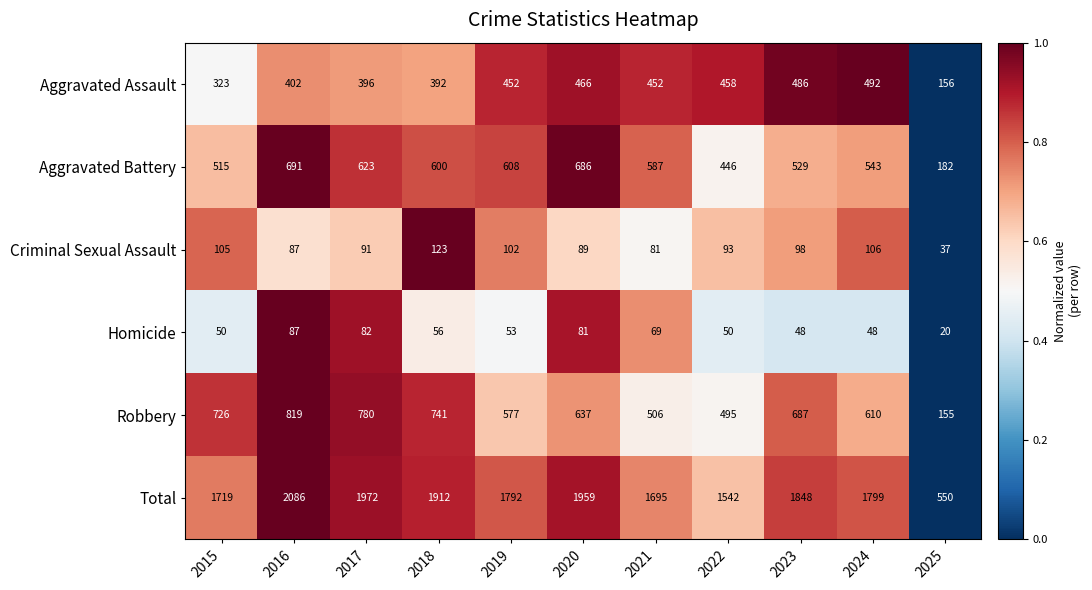

How many categories are shown in the chart?

11